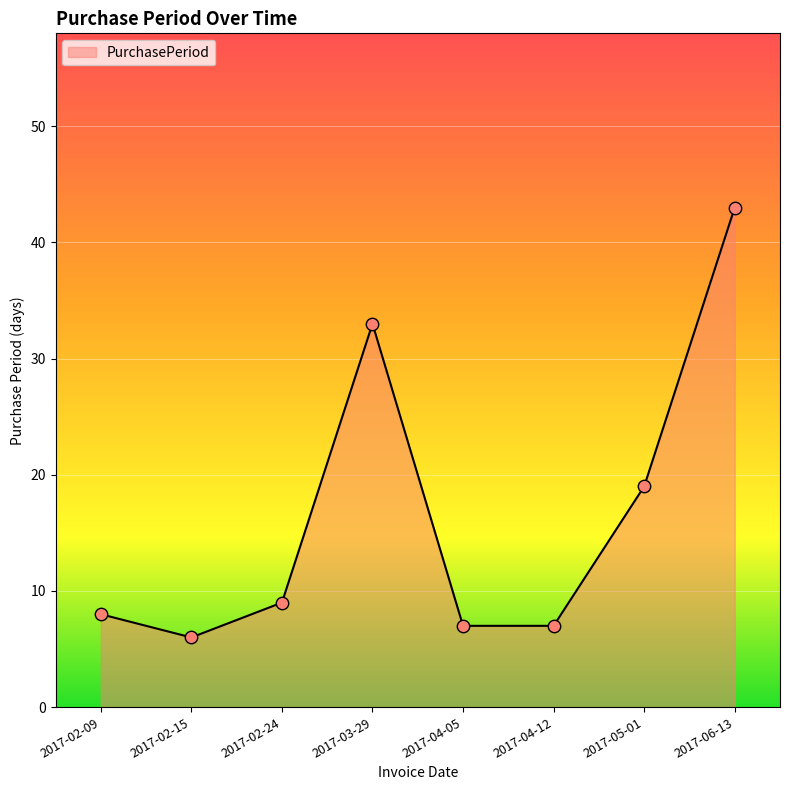

What is the ratio of the value at 2017-02-15 to the value at 2017-04-12?

0.9